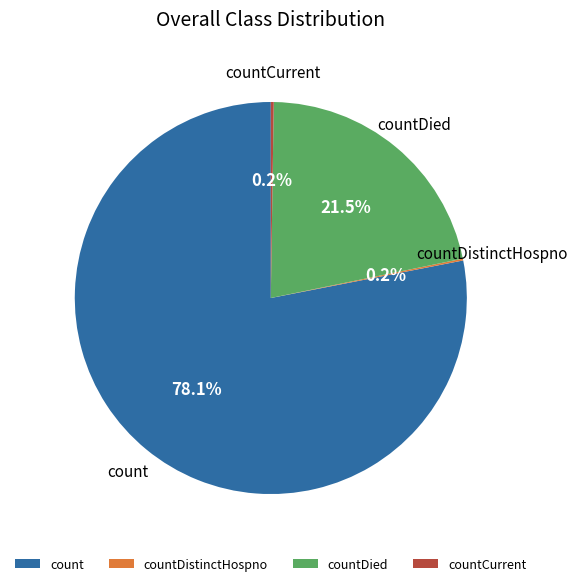

Which category has the biggest portion of the pie?

count